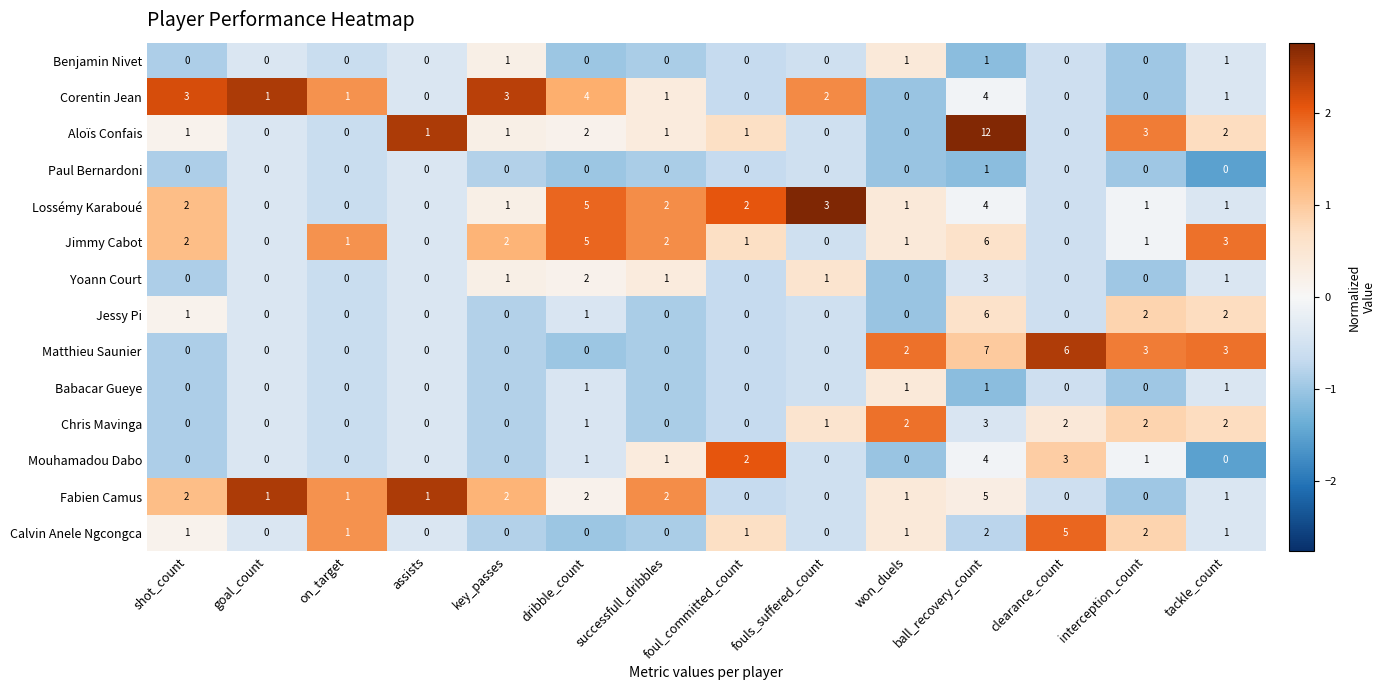

At how many categories does at least one series exceed 0?

14